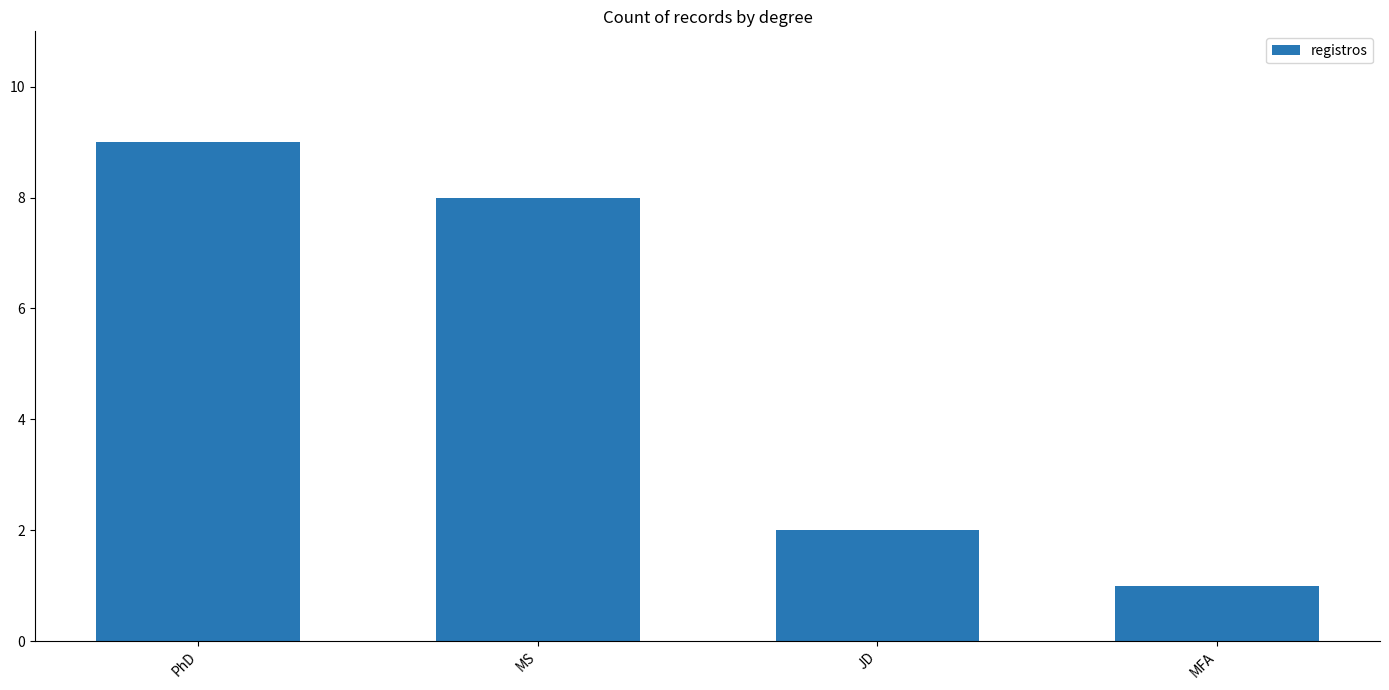

What is the difference between the maximum and minimum values?

8